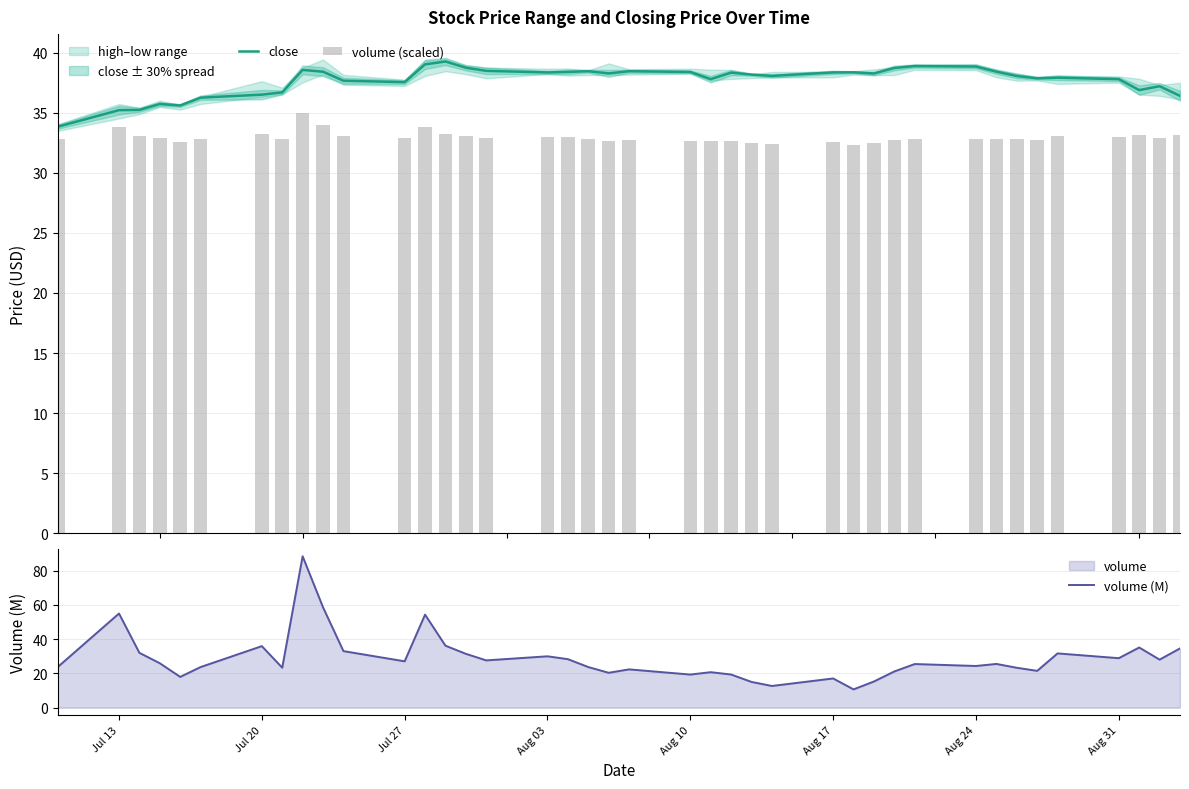

What is the maximum value for close?

39.3